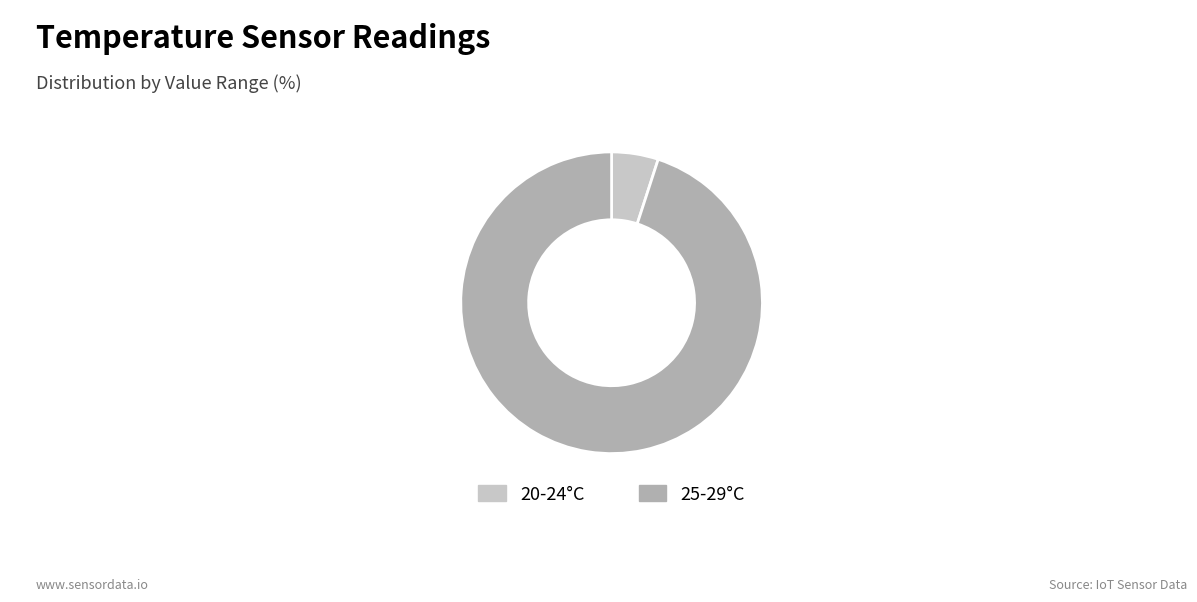

How many slices are in this pie chart?

2